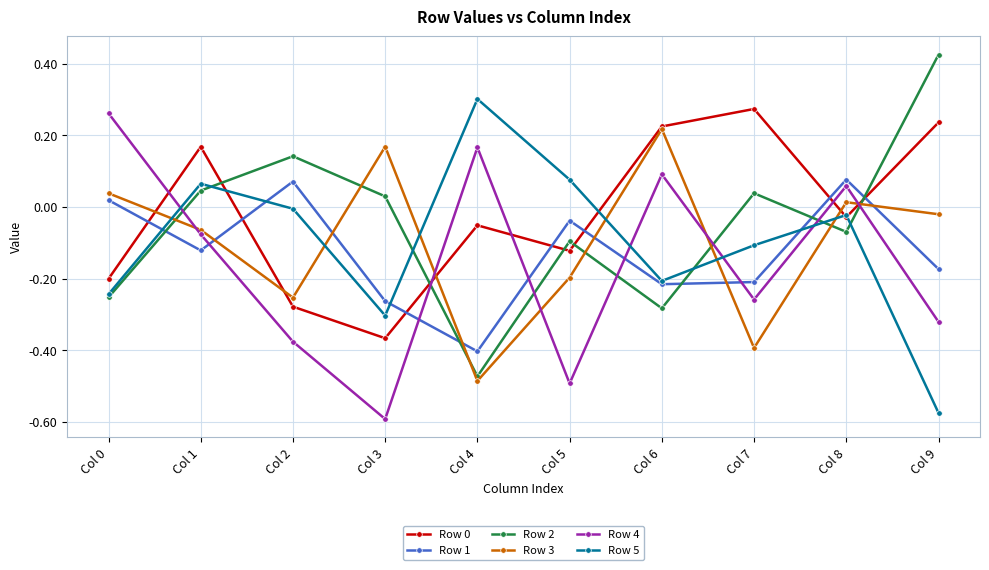

Where is the first local maximum for Row 0?

Col 1